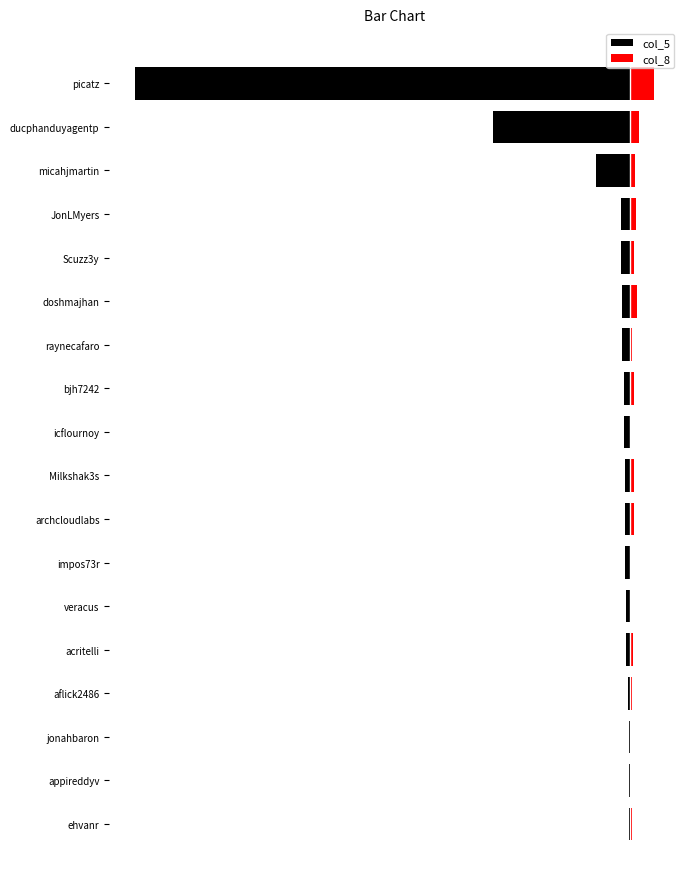

Is it true that col_5 equals -48 at bjh7242?

True